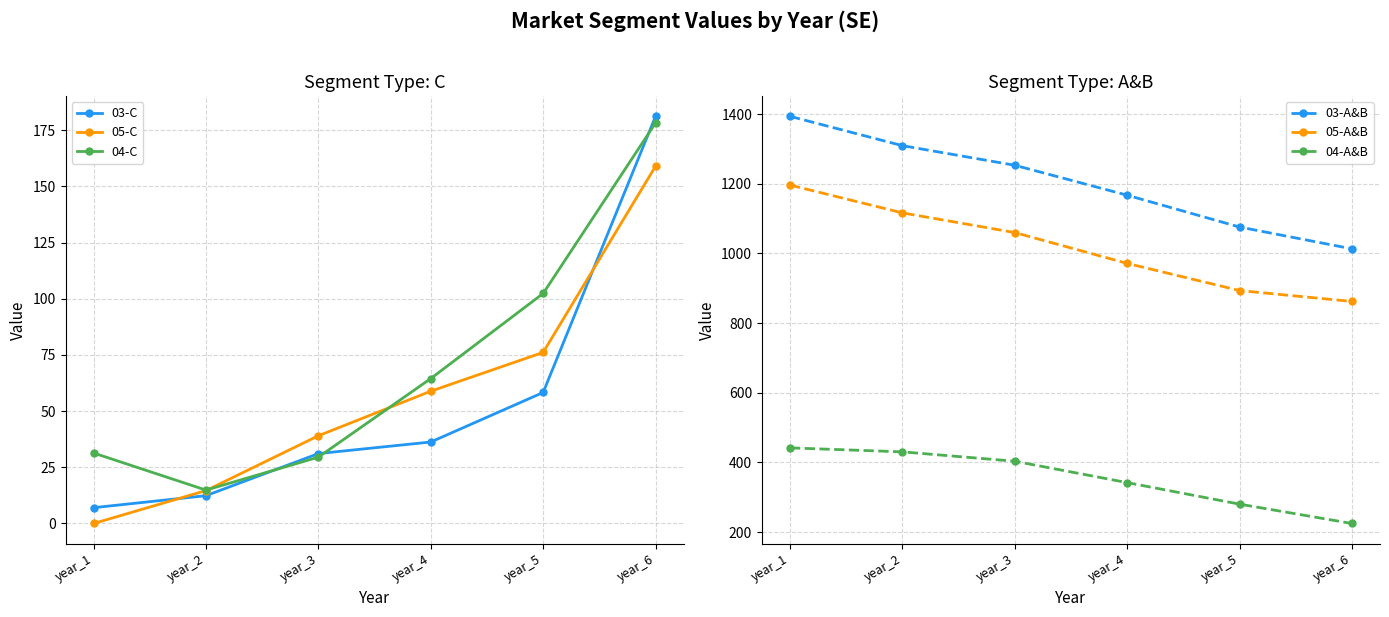

True or false: 05-C has more than 1 points higher than both neighbors.

False